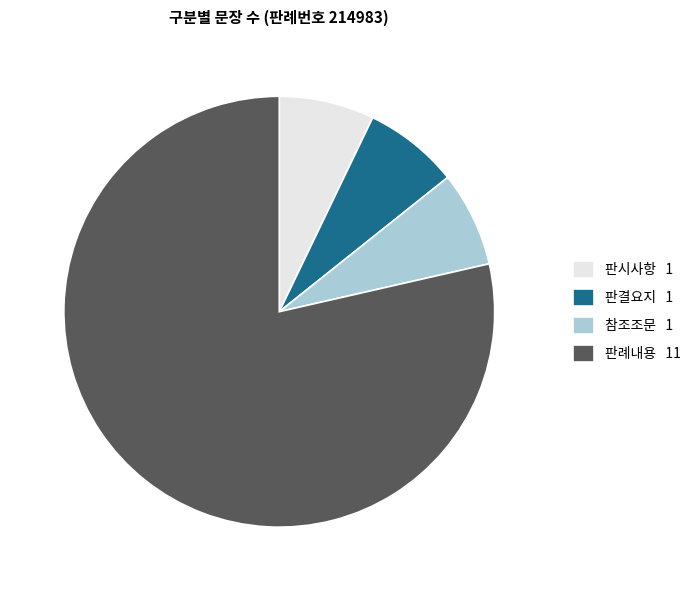

What is the majority slice?

판례내용